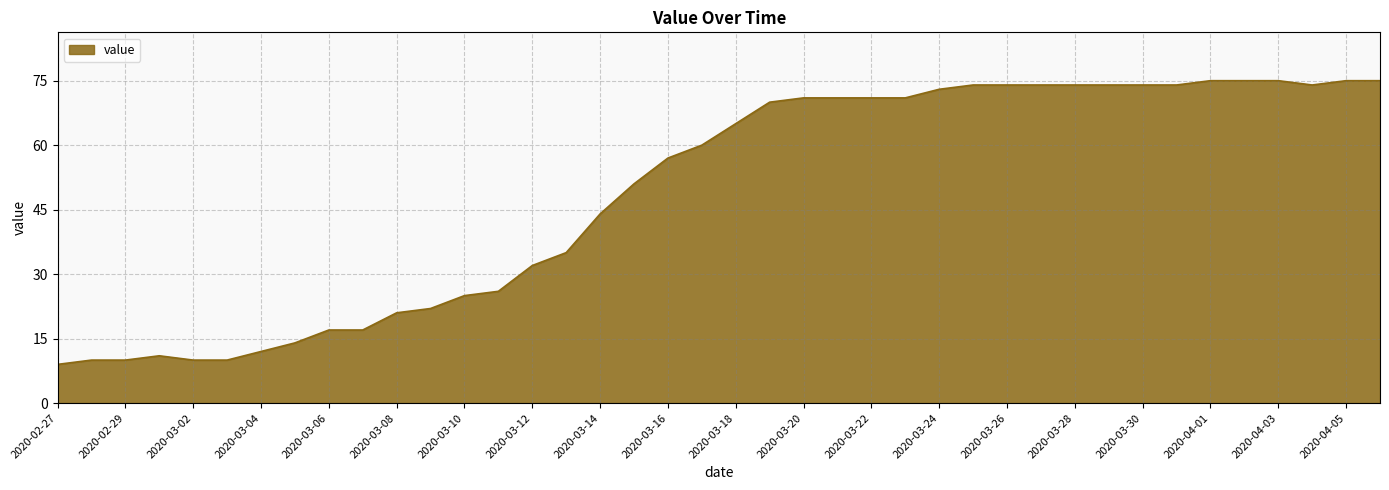

What is the maximum value shown in the chart?

75